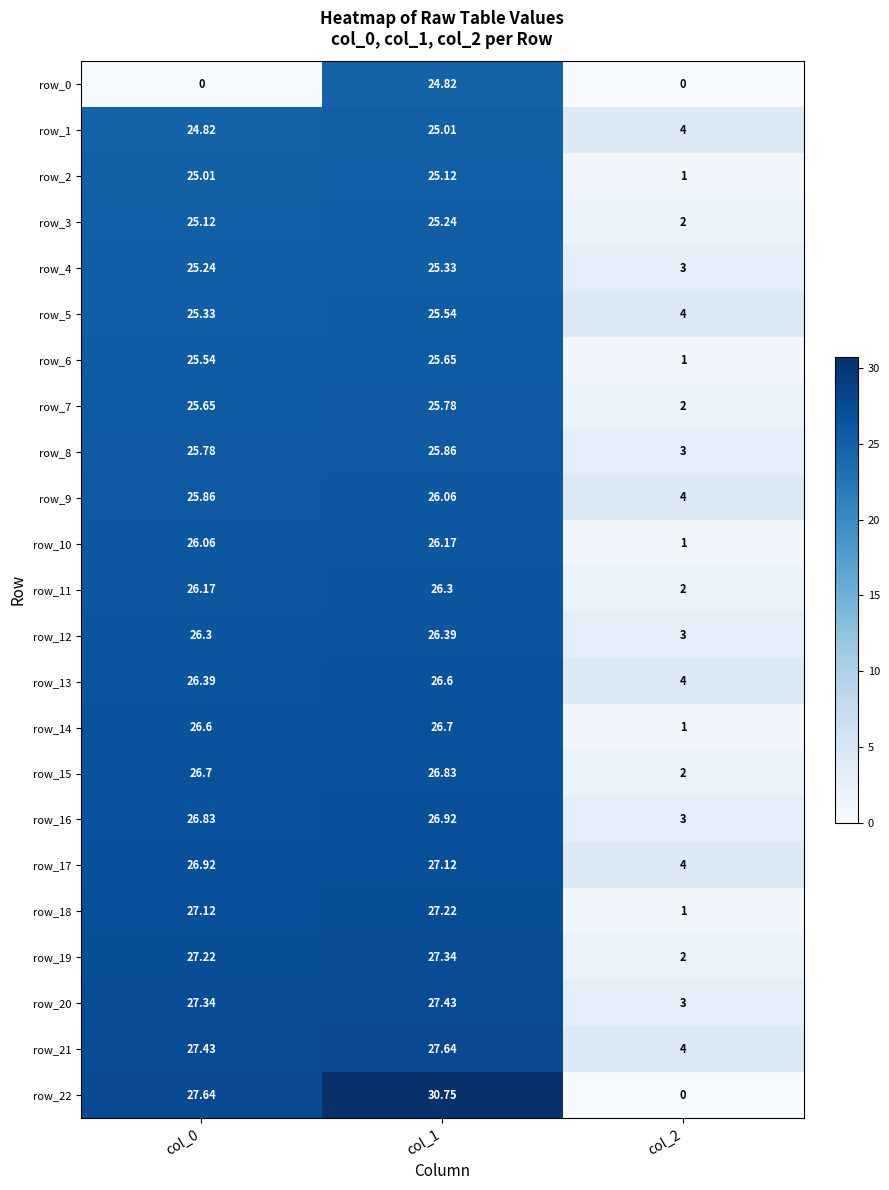

How many data points does each series have?

3